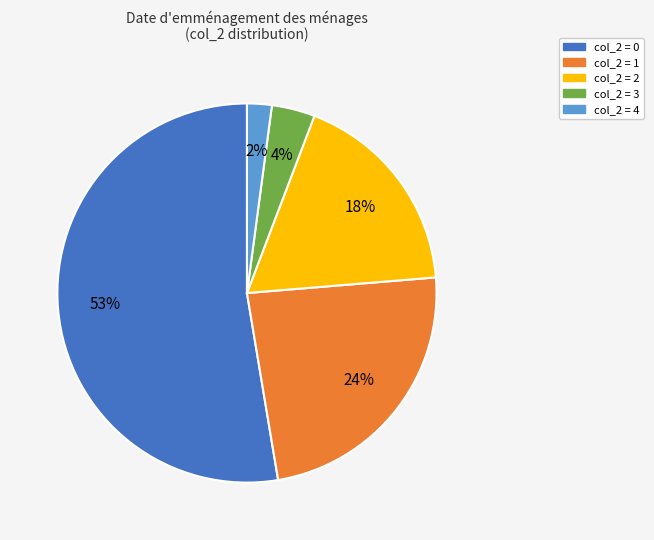

Count the number of slices in the pie.

5